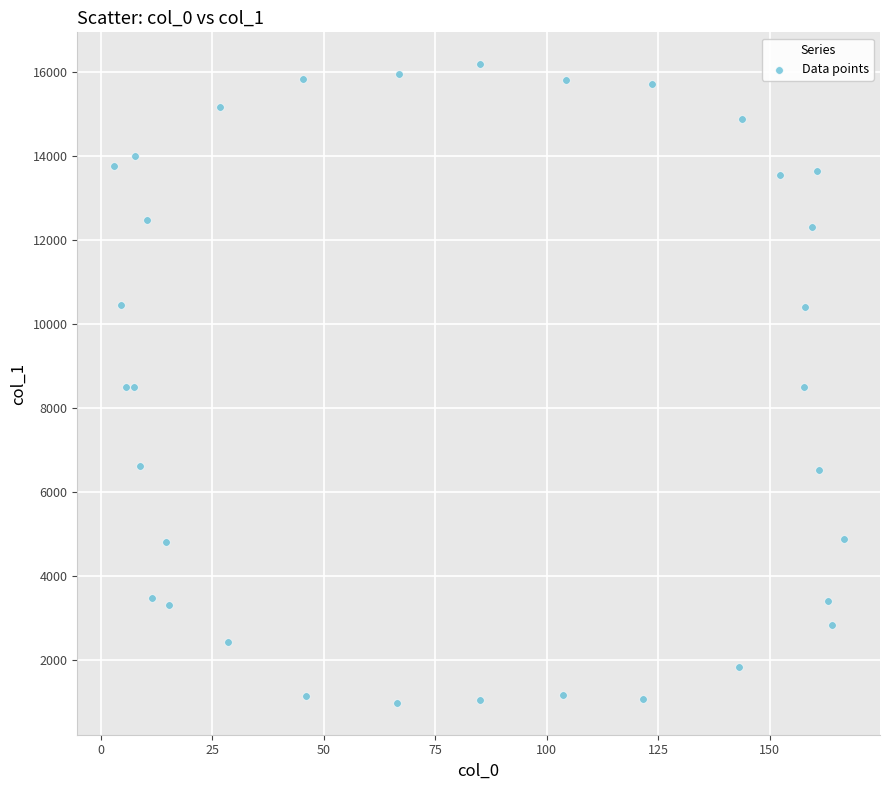

What is the range of Y values (max minus min)?

15200.0